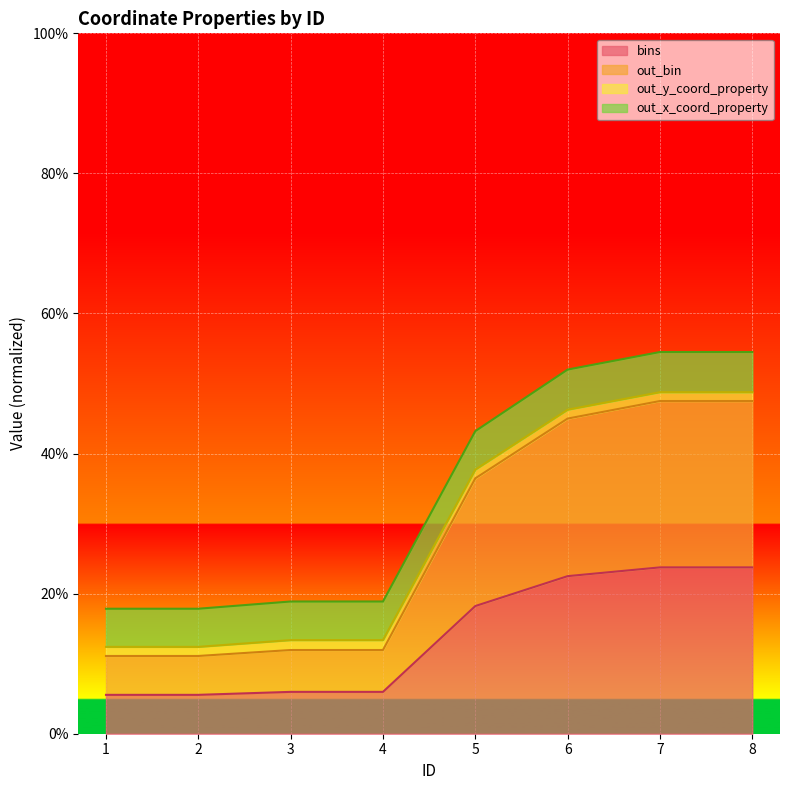

At which category does out_bin reach its first local valley?

4